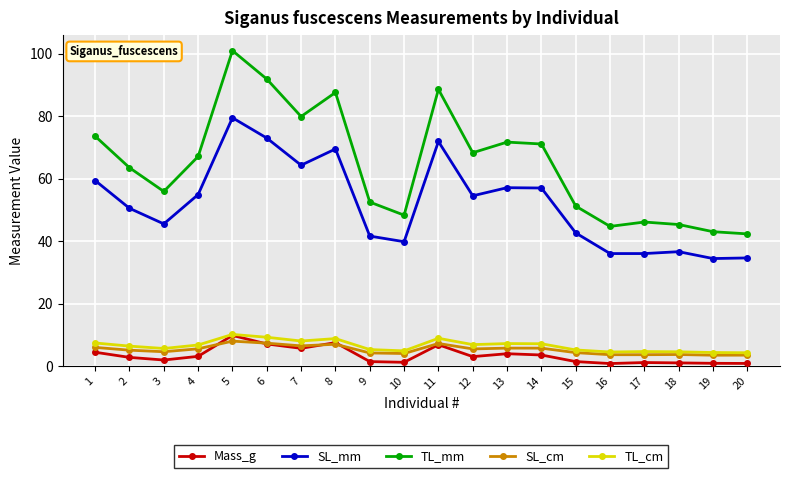

Between 1 and 10, which series saw the biggest shift?

TL_mm